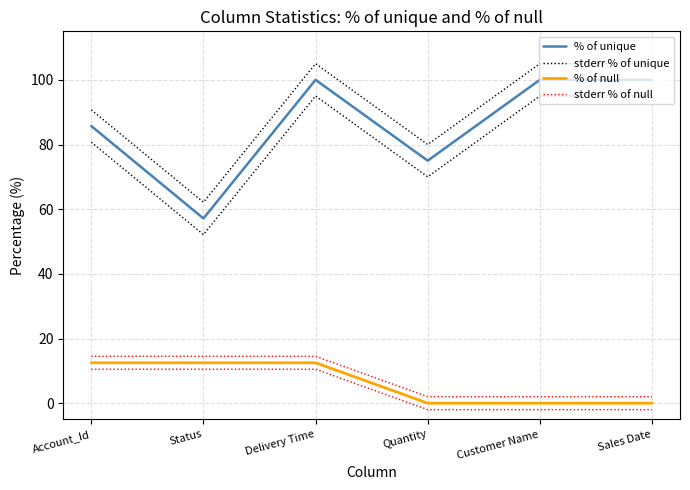

True or false: stderr % of null and % of unique cross at least once.

False